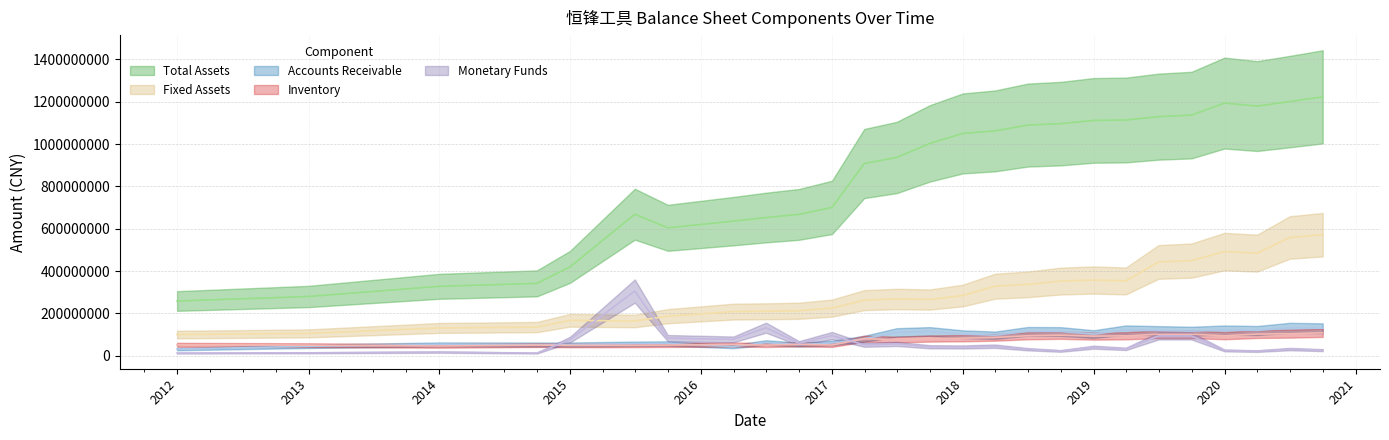

How many interior local valleys does the ACCOUNTS_RECE series have?

7